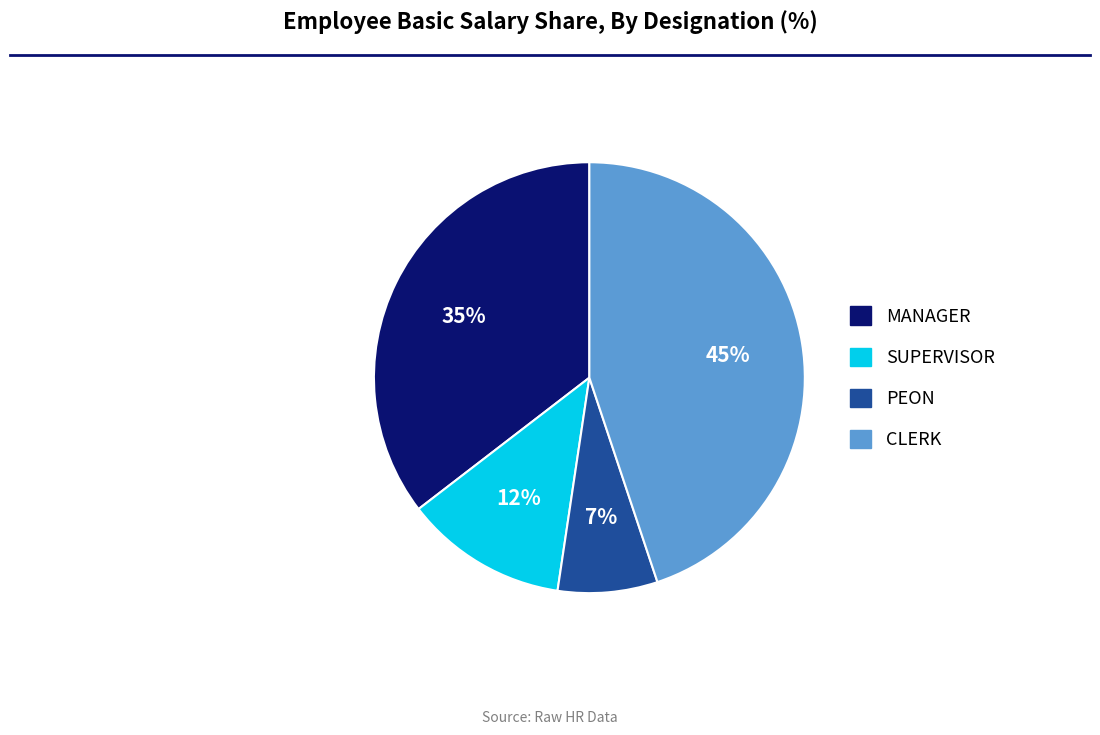

Count the number of slices in the pie.

4